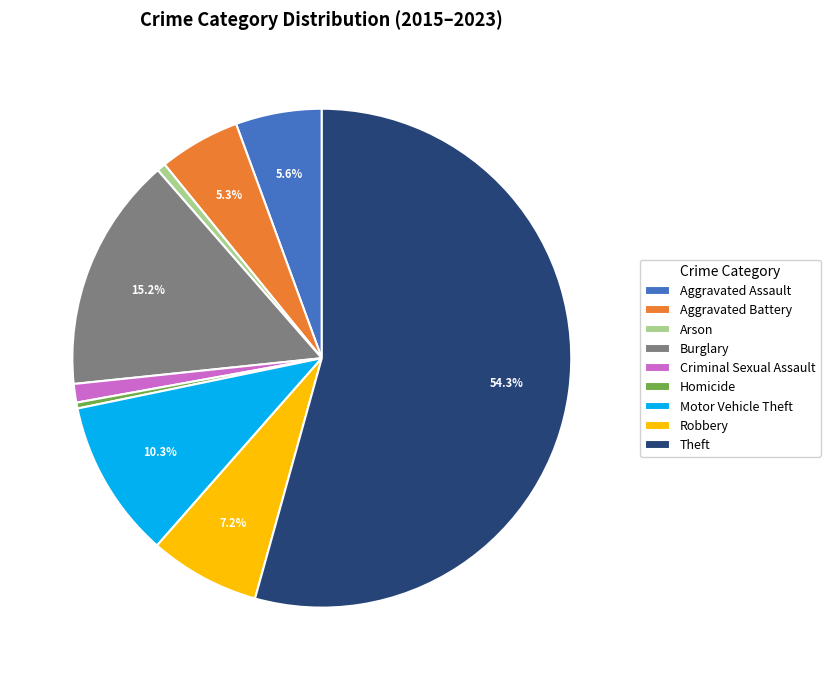

Between Arson and Aggravated Battery, which is larger?

Aggravated Battery